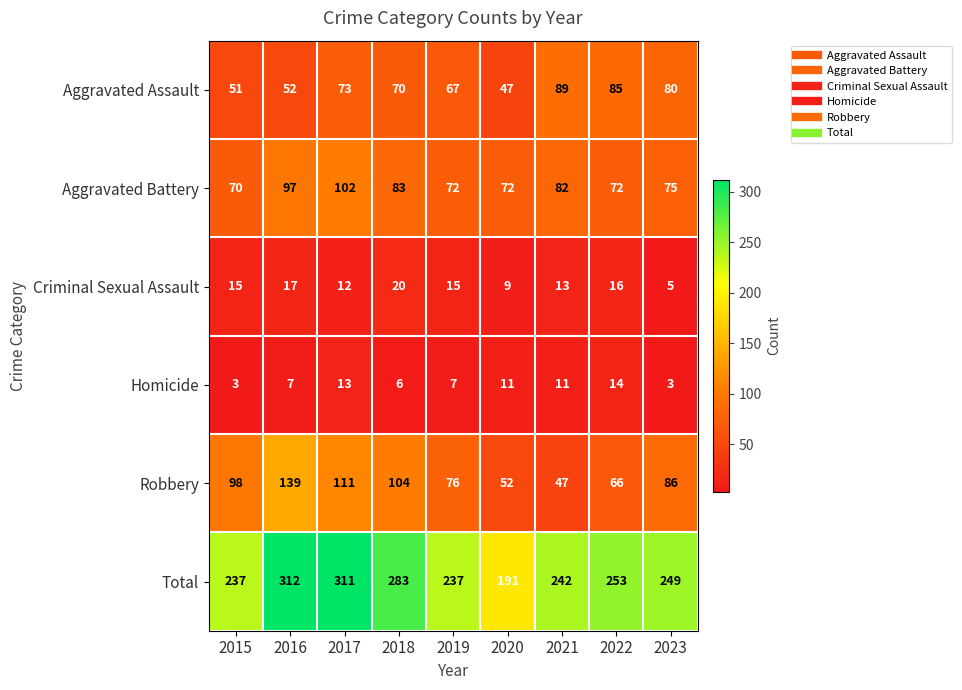

What is the minimum value for Homicide?

3